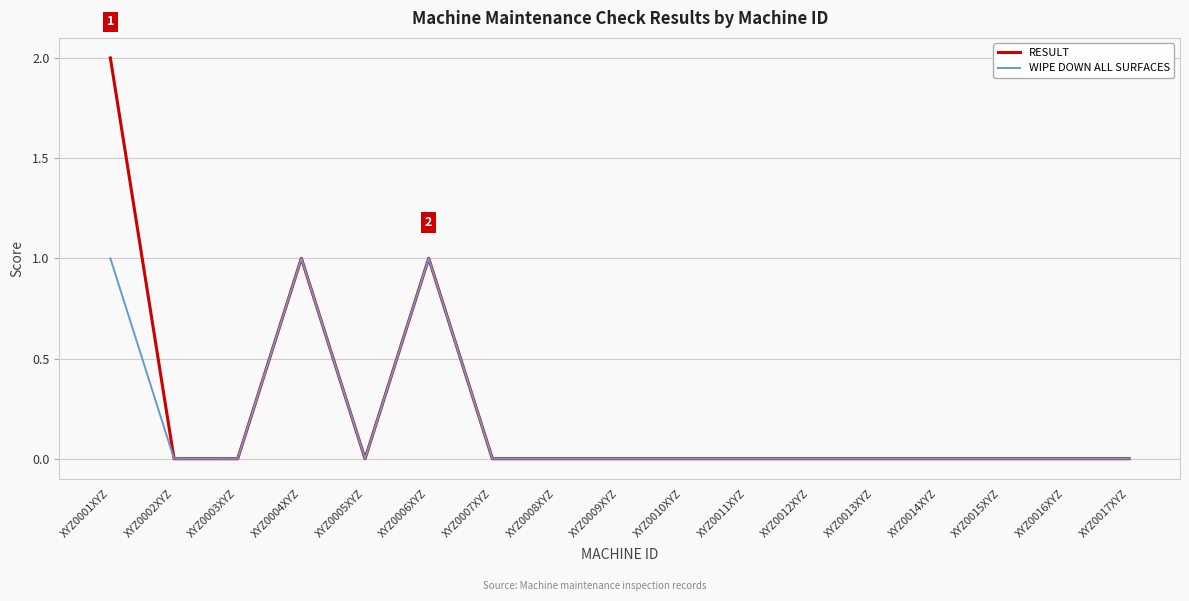

The value of RESULT at XYZ0012XYZ is 1. True or false?

False